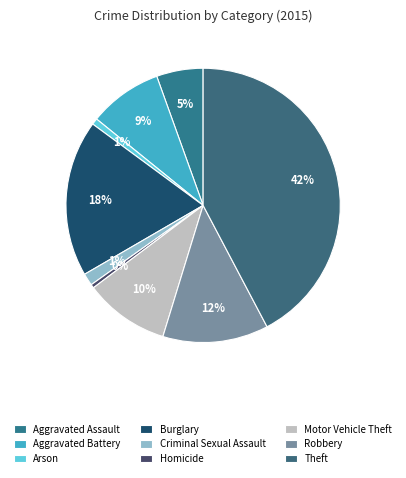

Is it true that Motor Vehicle Theft is 1% of the pie?

False